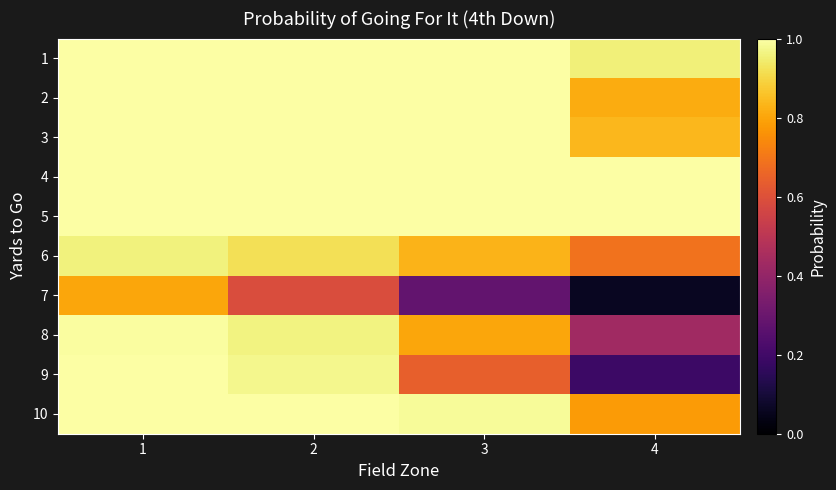

Which series changed the most between 1 and 3?

7